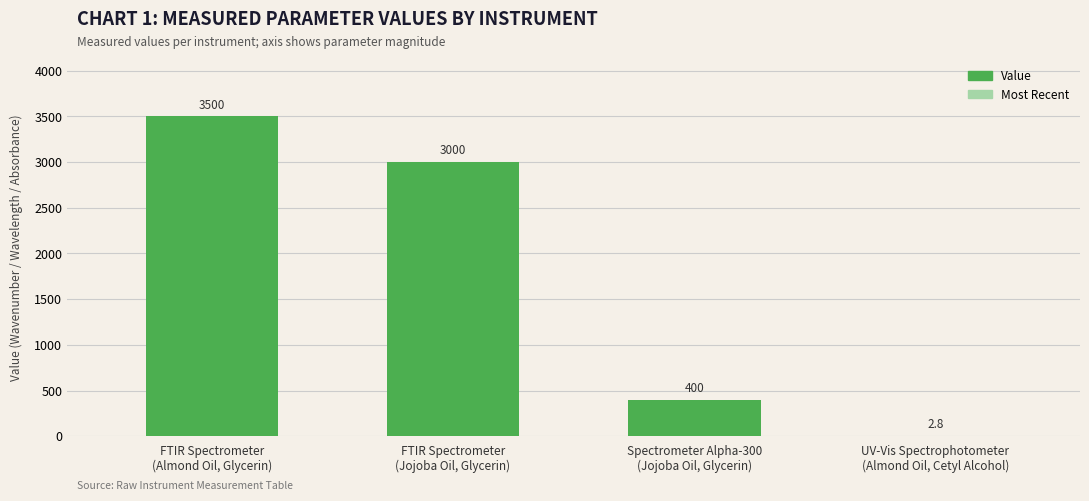

What is the sum of all values?

6902.8